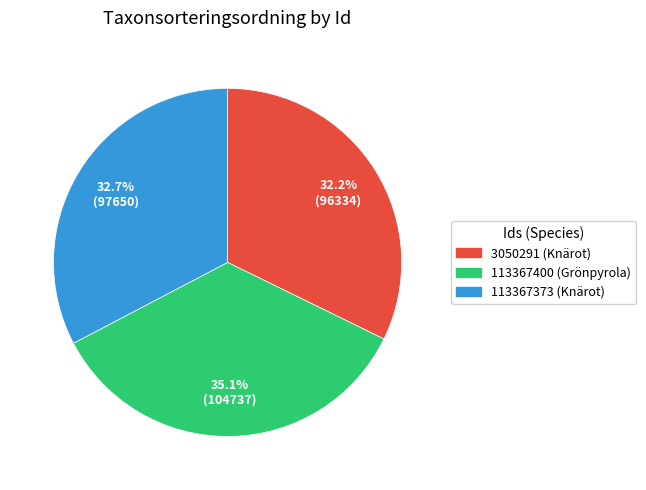

How much of the chart is everything except 113367373?

67.3%